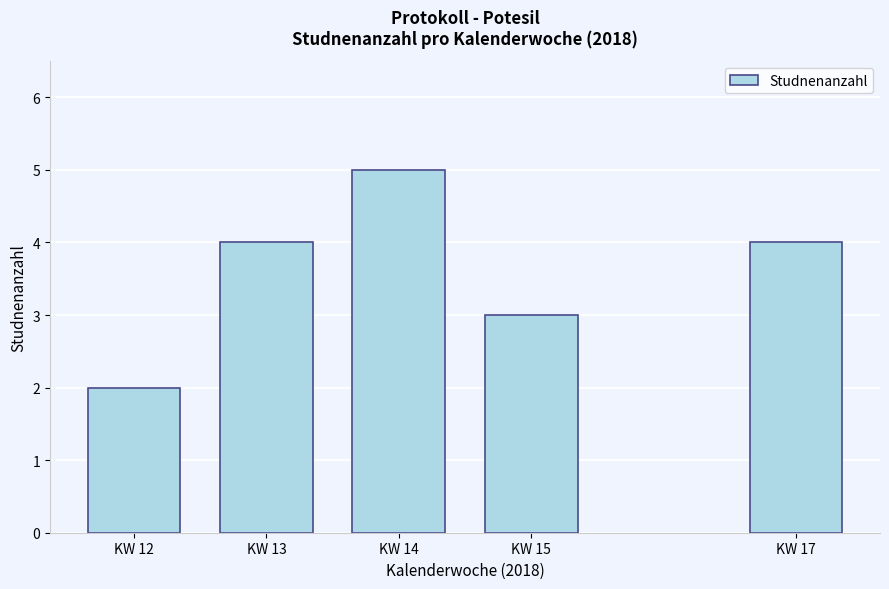

Reading right to left, list all the values displayed in this chart.

4	3	5	4	2